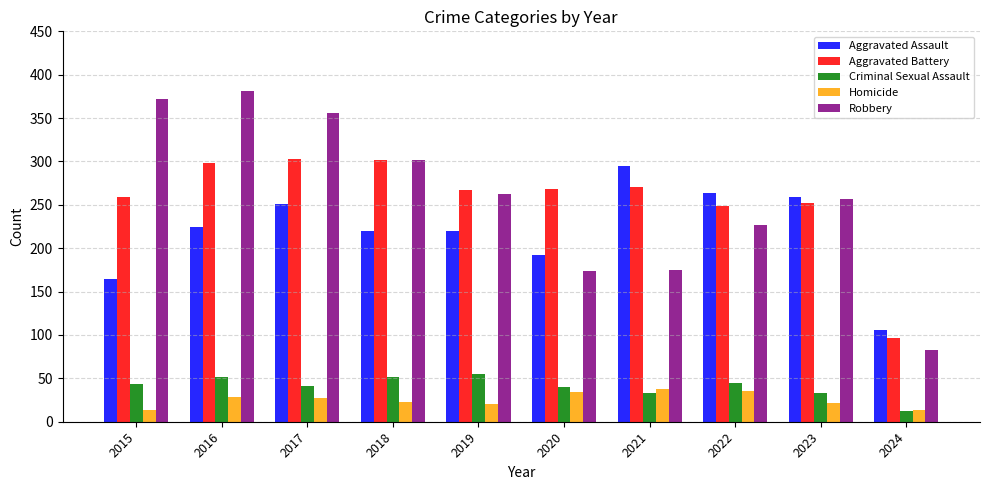

Which series has the widest spread of values?

Robbery